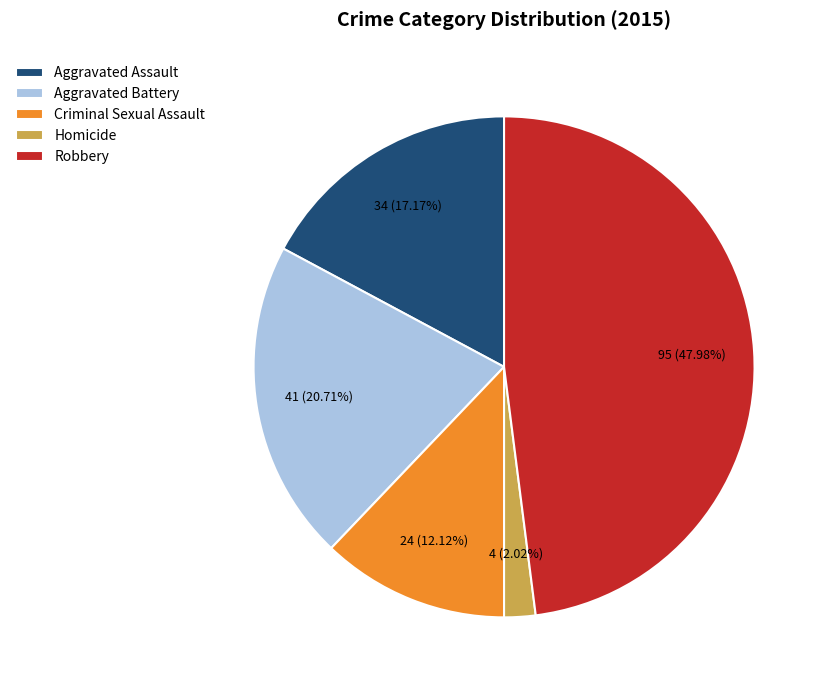

Which slice is the smallest?

Homicide